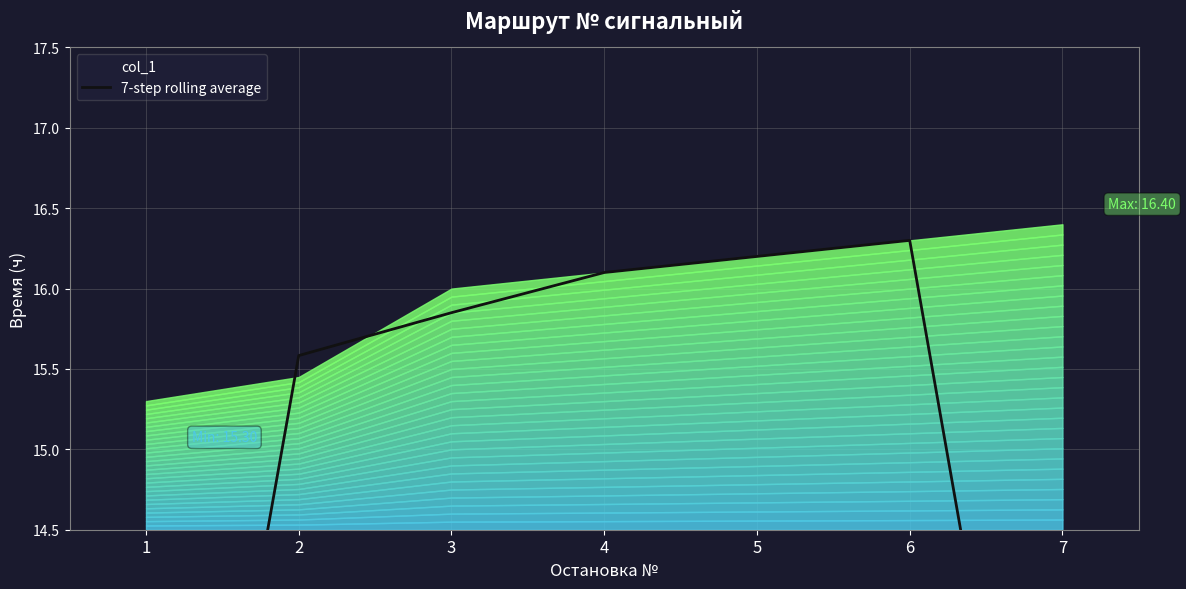

The value at 5 is 23.2. True or false?

False